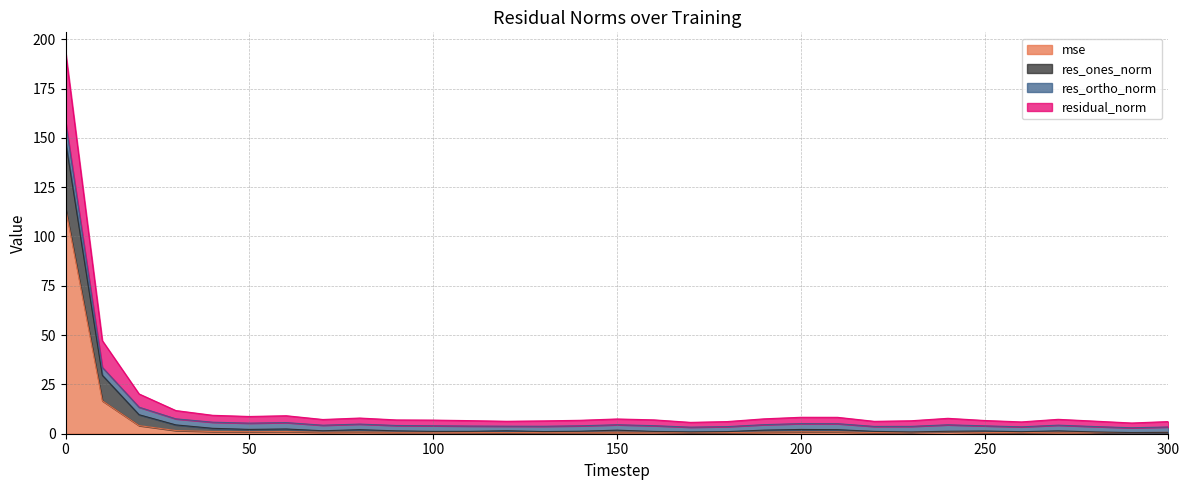

What is the maximum value shown in the chart?

193.8